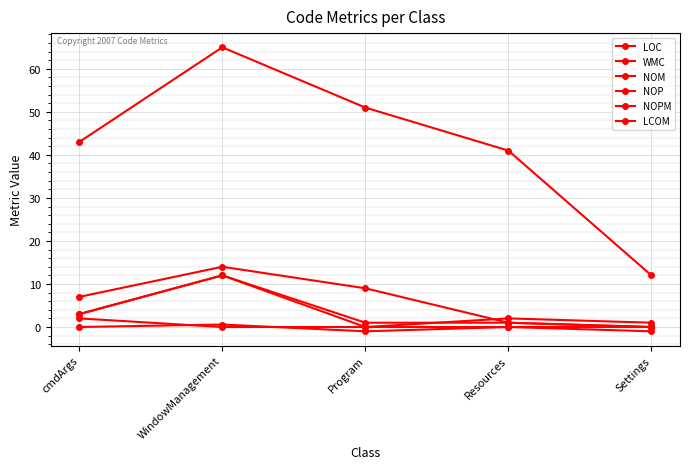

What is the average value of the LCOM series?

-0.3